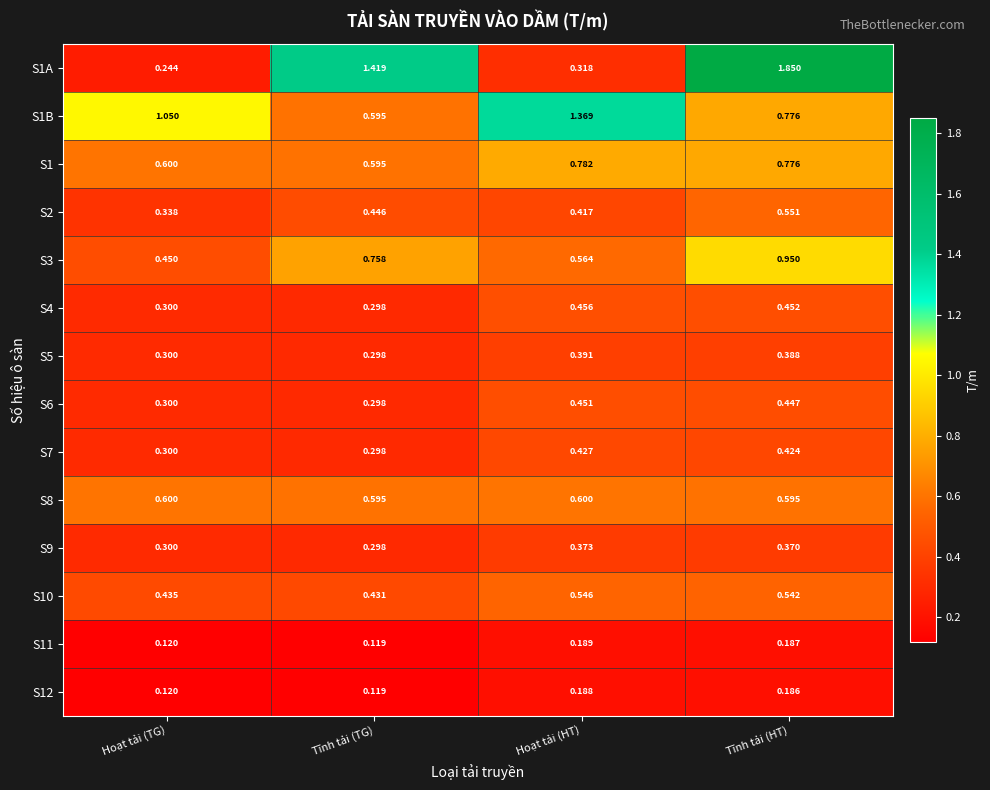

Where does the S1A series first go above 1?

Tĩnh tải (TG)